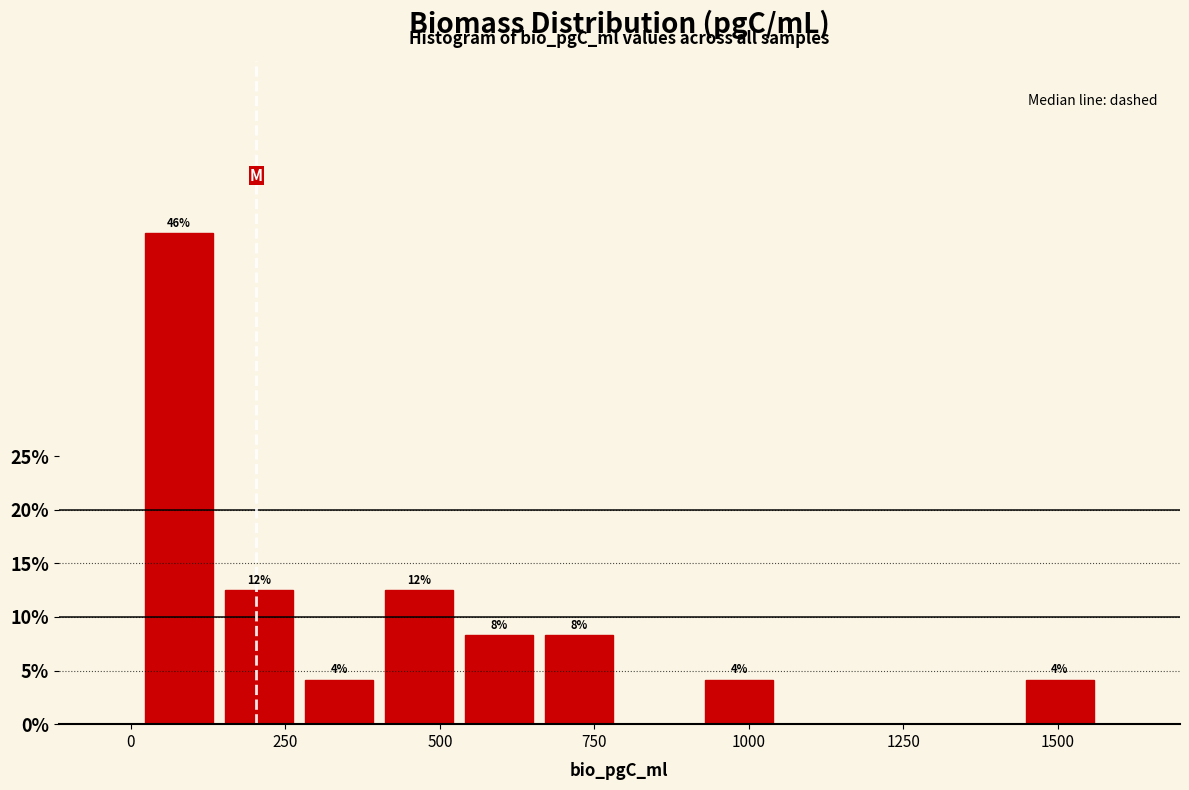

Around what value on the x-axis is the tallest bar? Give the approximate position of its centre, as read against the axis.

100